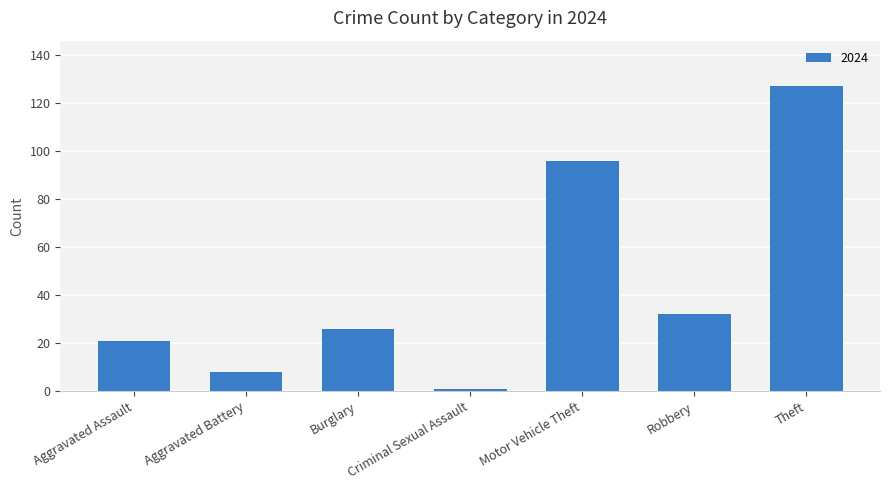

Which has a higher value, Robbery or Theft?

Theft